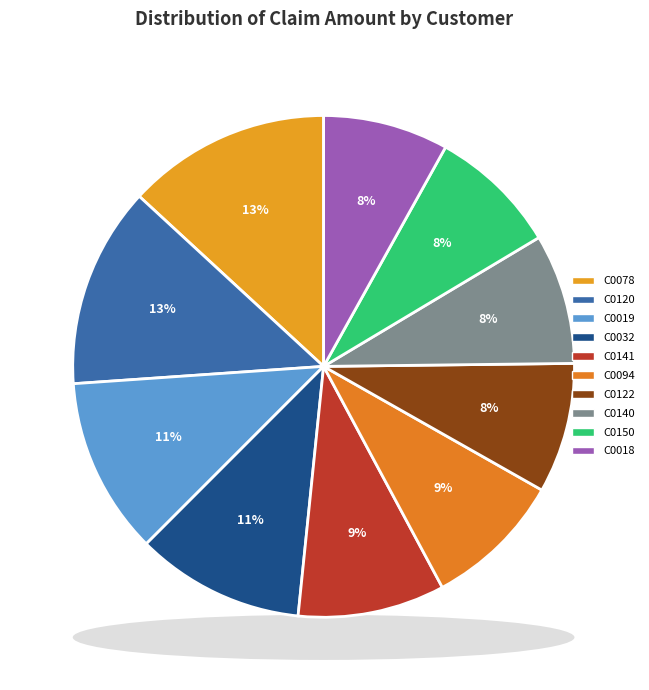

What percentage is the C0141 slice, to the nearest percent?

9%